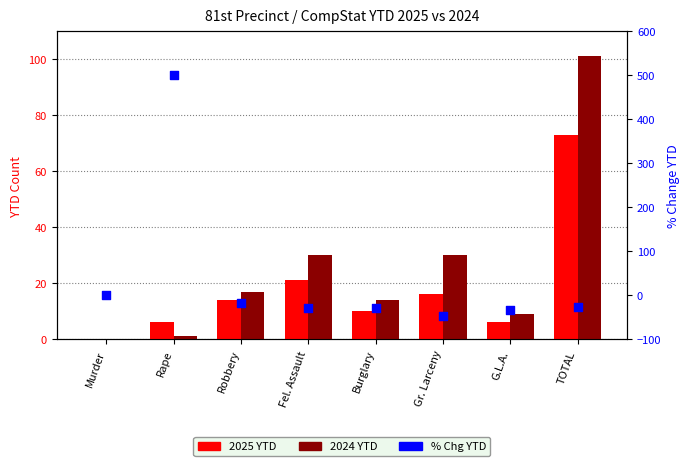

Which series reaches the maximum Y coordinate?

% Chg YTD